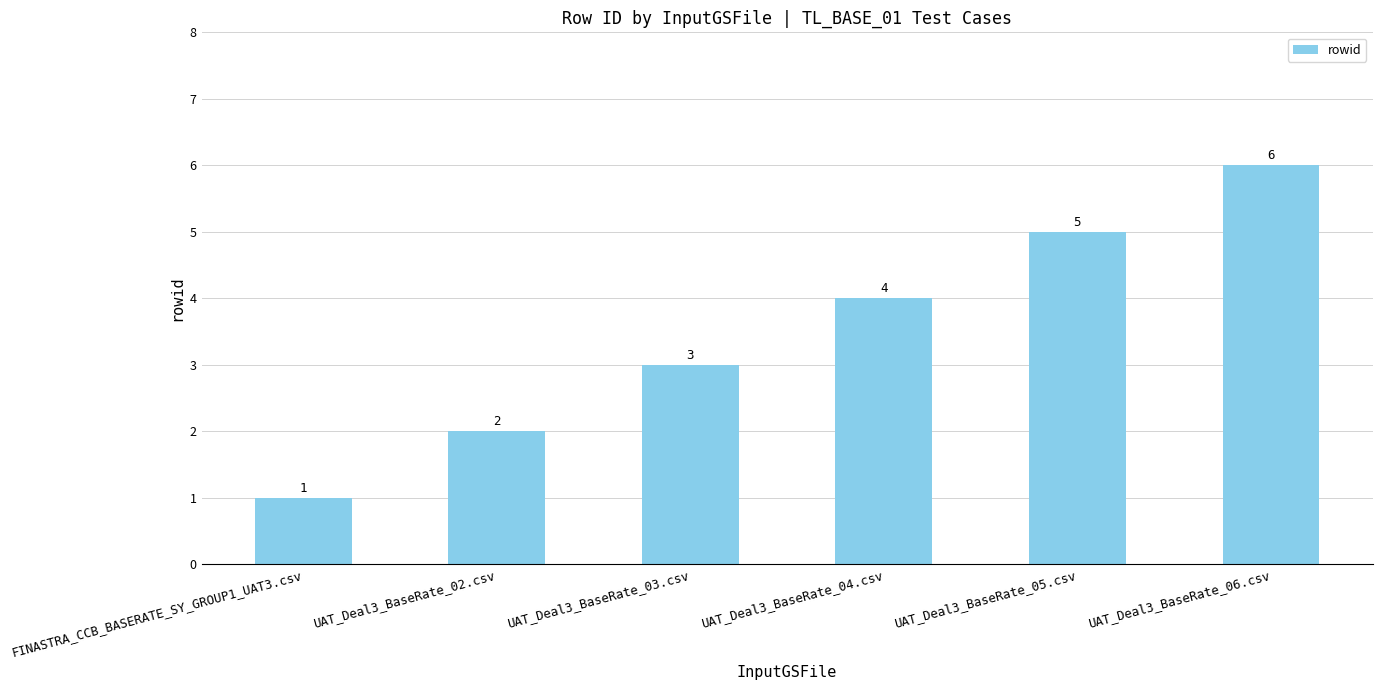

Reading left to right, extract all data points from this chart.

FINASTRA_CCB_BASERATE_SY_GROUP1_UAT3.csv=1	UAT_Deal3_BaseRate_02.csv=2	UAT_Deal3_BaseRate_03.csv=3	UAT_Deal3_BaseRate_04.csv=4	UAT_Deal3_BaseRate_05.csv=5	UAT_Deal3_BaseRate_06.csv=6